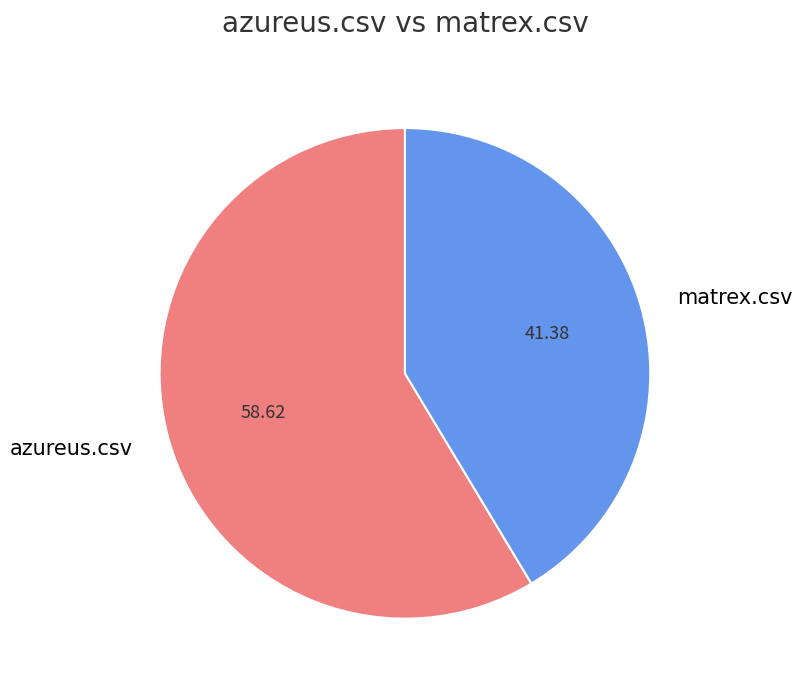

How many slices are in this pie chart?

2